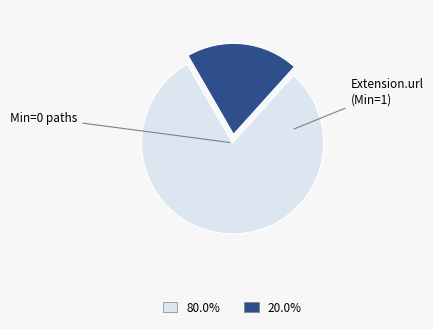

Which category accounts for the majority?

Min=0 paths